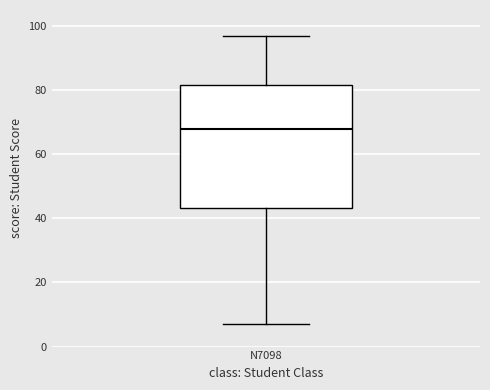

Transcribe this box plot: give where the median line is, the range the box spans, and where the two whiskers end, as read against the y-axis. The values are not printed on the chart, so give them approximately, as read against the axis.

median 68, box 44 to 82, whiskers 8 to 98